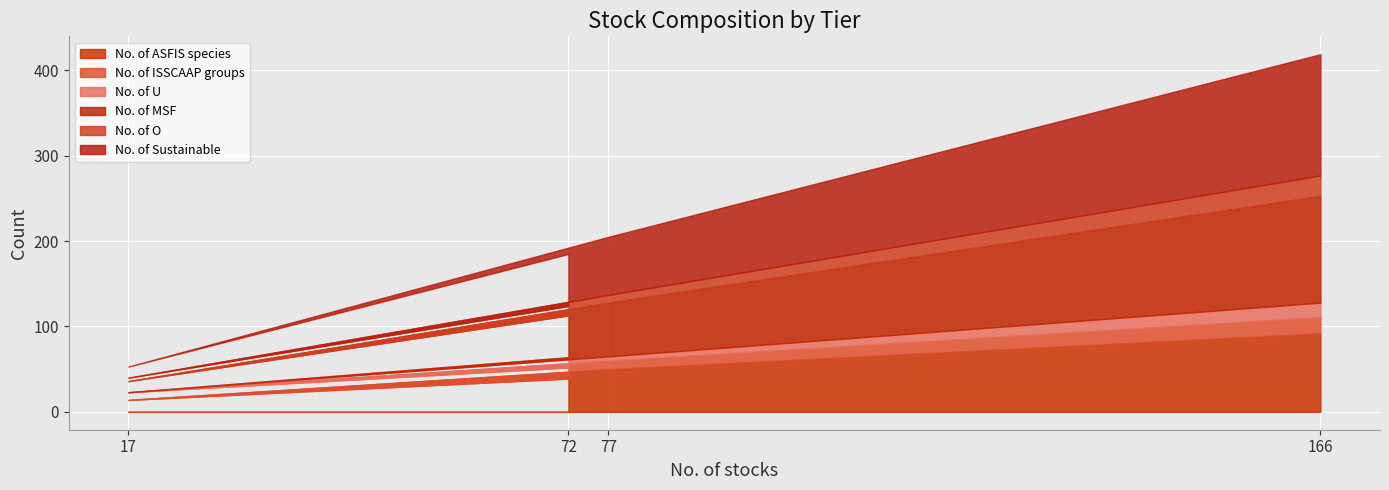

True or false: No. of MSF and No. of U intersect in this chart.

False